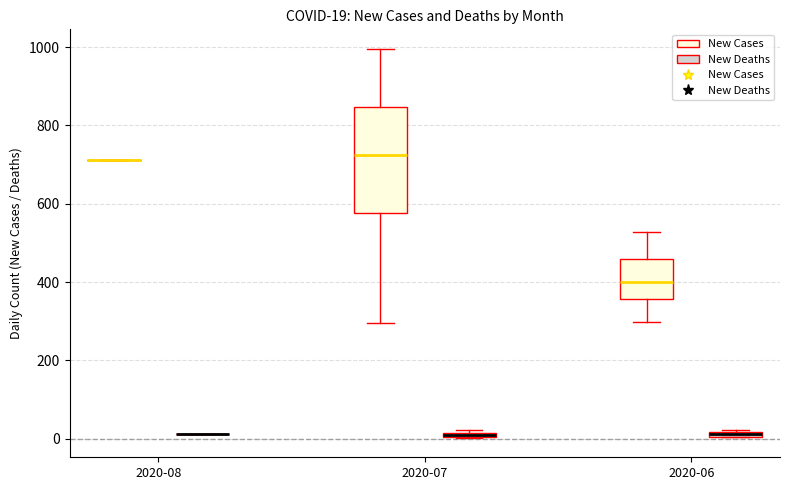

Comparing the boxes themselves (not the whiskers), which one is the tallest?

2020-07 (New Cases)